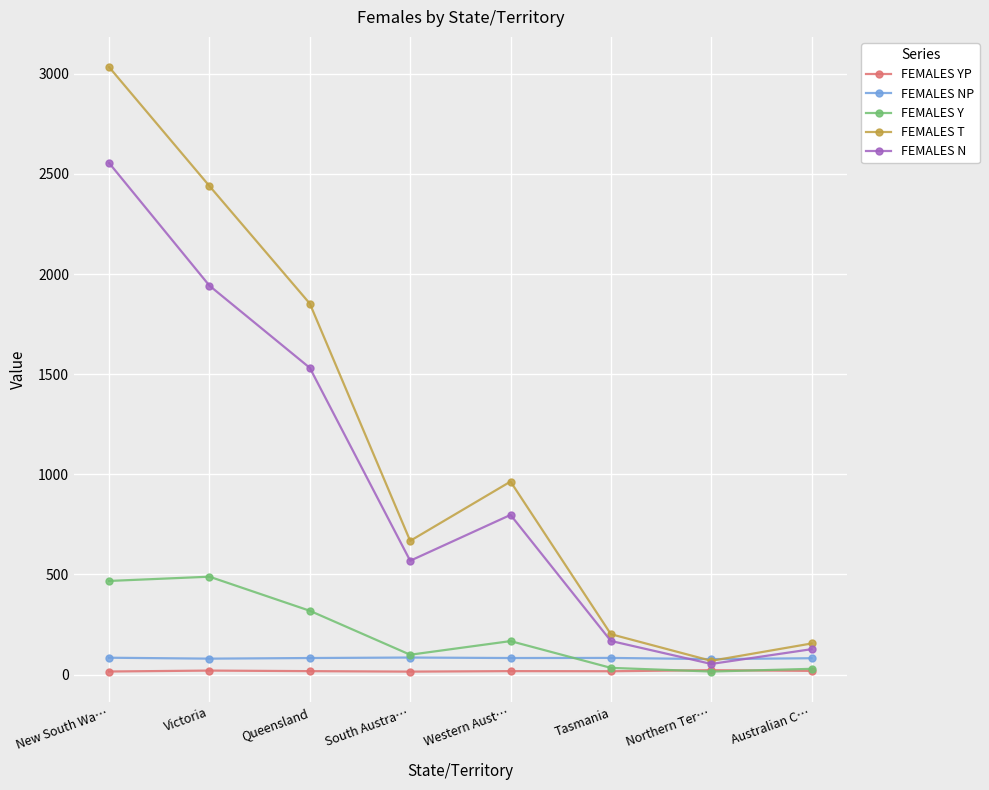

How many data points in FEMALES T are above 963?

4